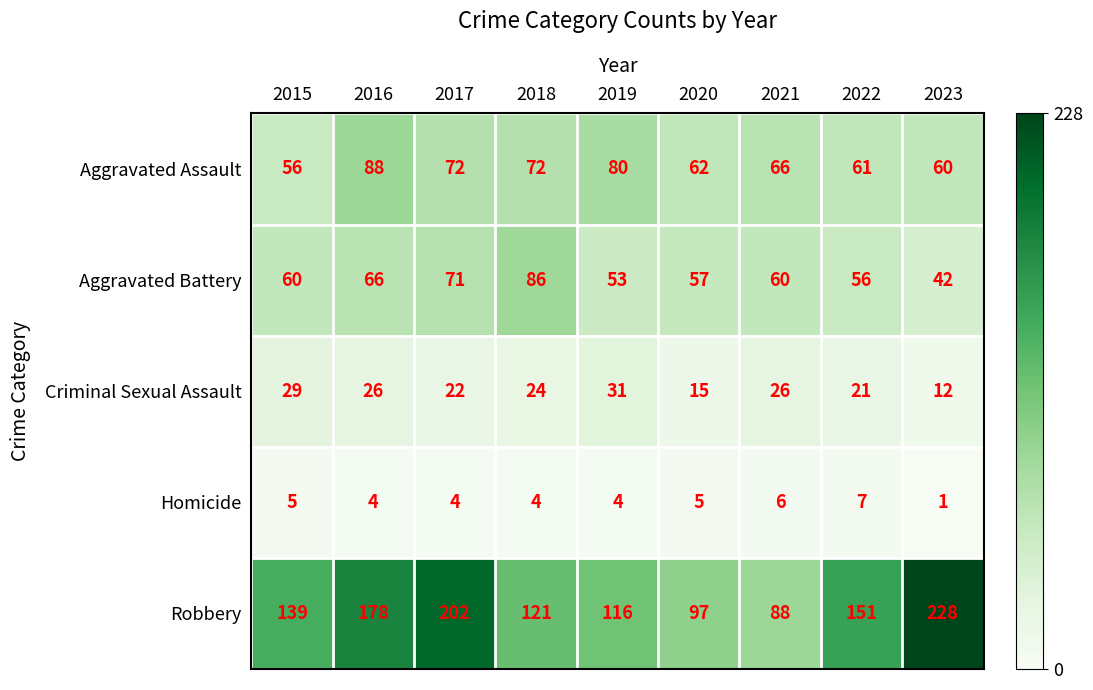

Rank the series at 2016 from lowest to highest value.

Homicide, Criminal Sexual Assault, Aggravated Battery, Aggravated Assault, Robbery